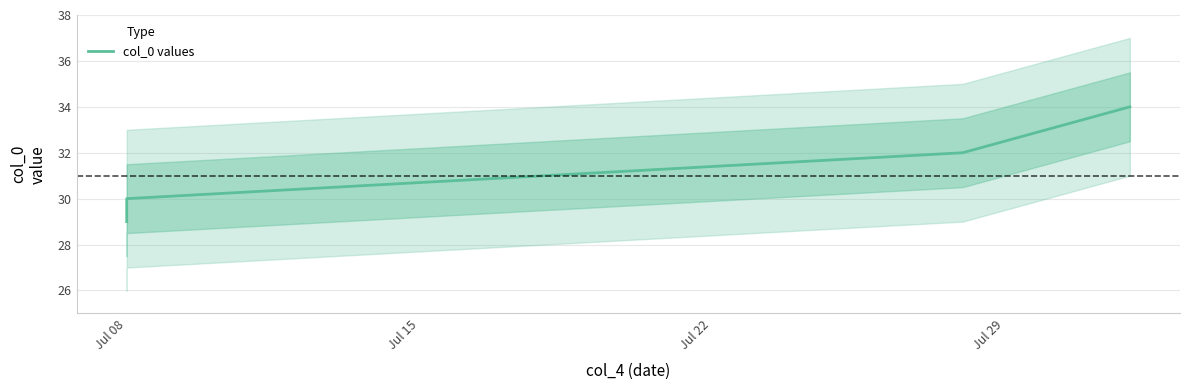

What is the ratio of the value at Jul 22 to the value at Jul 29?

0.9